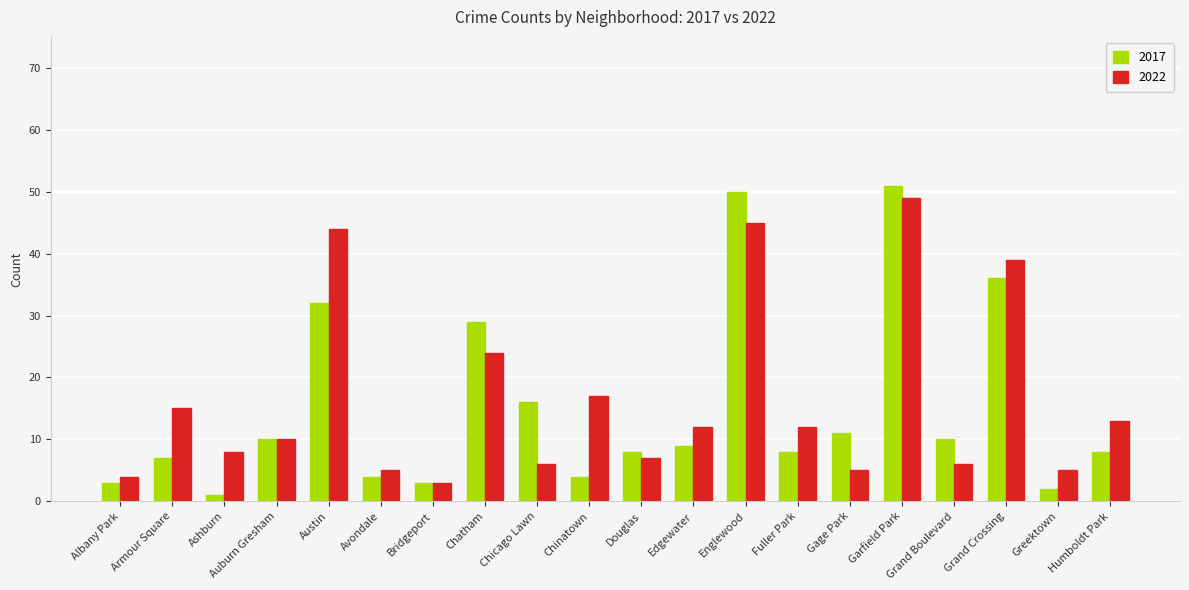

What is the label of the 12th bar from the right?

Chicago Lawn